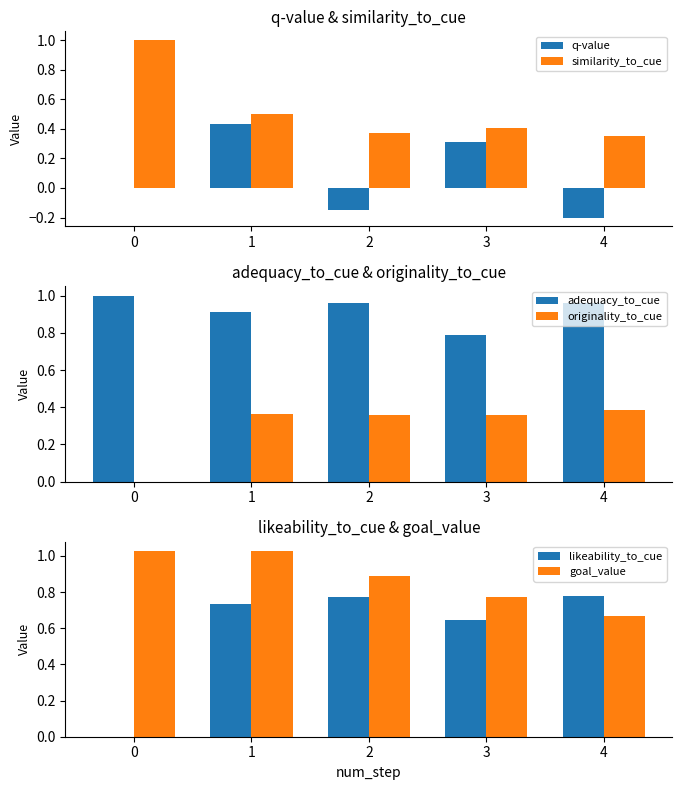

Reading left to right, extract all data points from this chart.

q-value: 0=0.0	1=0.4	2=-0.1	3=0.3	4=-0.2
similarity_to_cue: 0=1.0	1=0.5	2=0.4	3=0.4	4=0.4
adequacy_to_cue: 0=1.0	1=0.9	2=1.0	3=0.8	4=1.0
originality_to_cue: 0=0.0	1=0.4	2=0.4	3=0.4	4=0.4
likeability_to_cue: 0=0.0	1=0.7	2=0.8	3=0.6	4=0.8
goal_value: 0=1.0	1=1.0	2=0.9	3=0.8	4=0.7